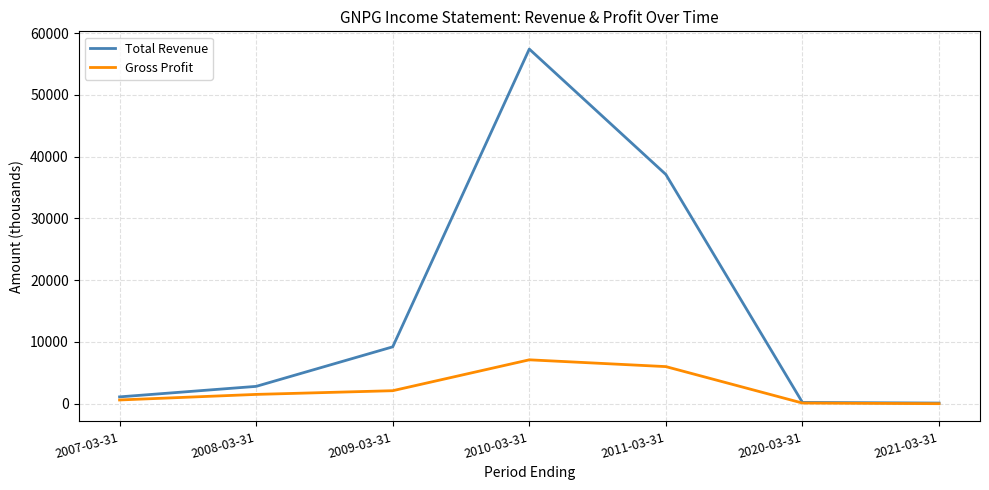

Rank the series by their average value, from lowest to highest.

Gross Profit, Total Revenue